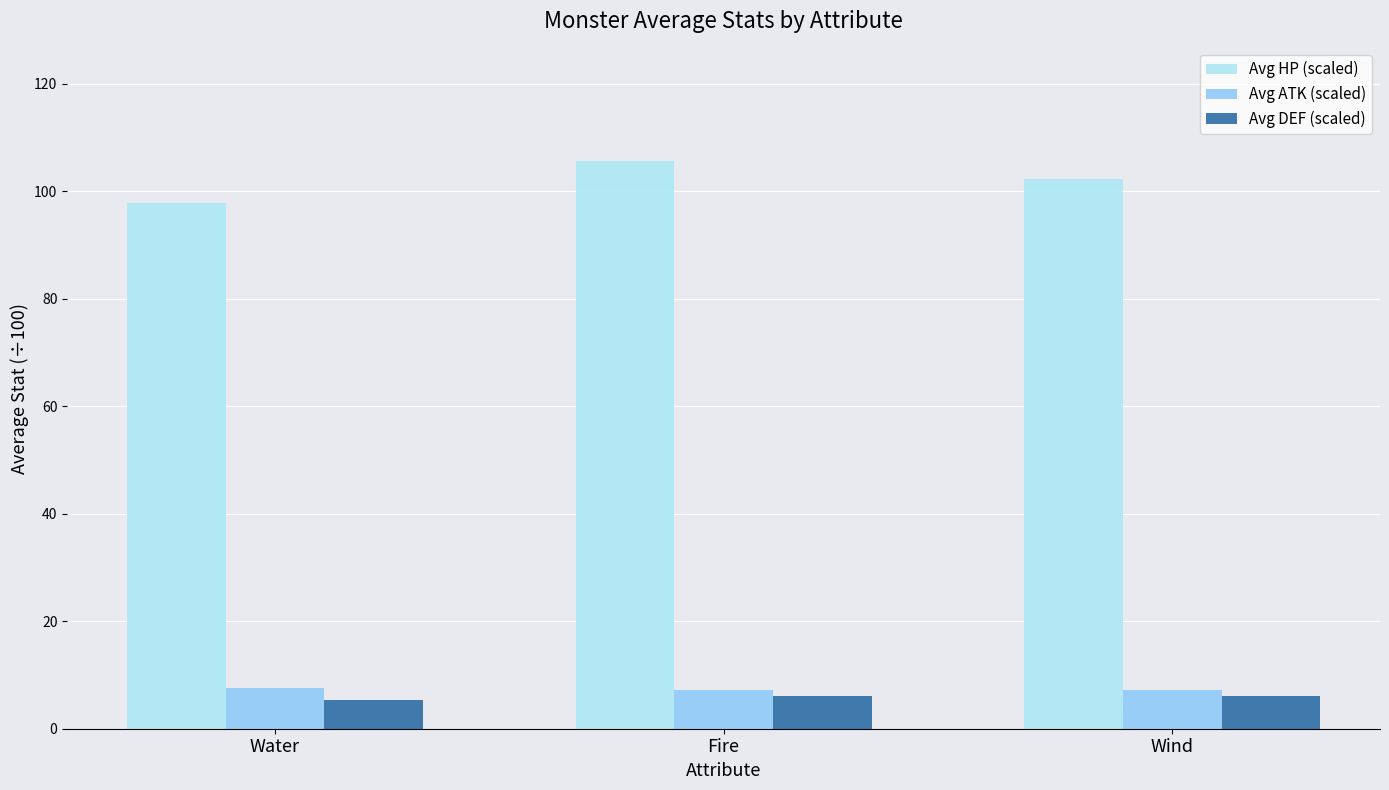

Which series has the largest total across all categories?

Avg HP (scaled)